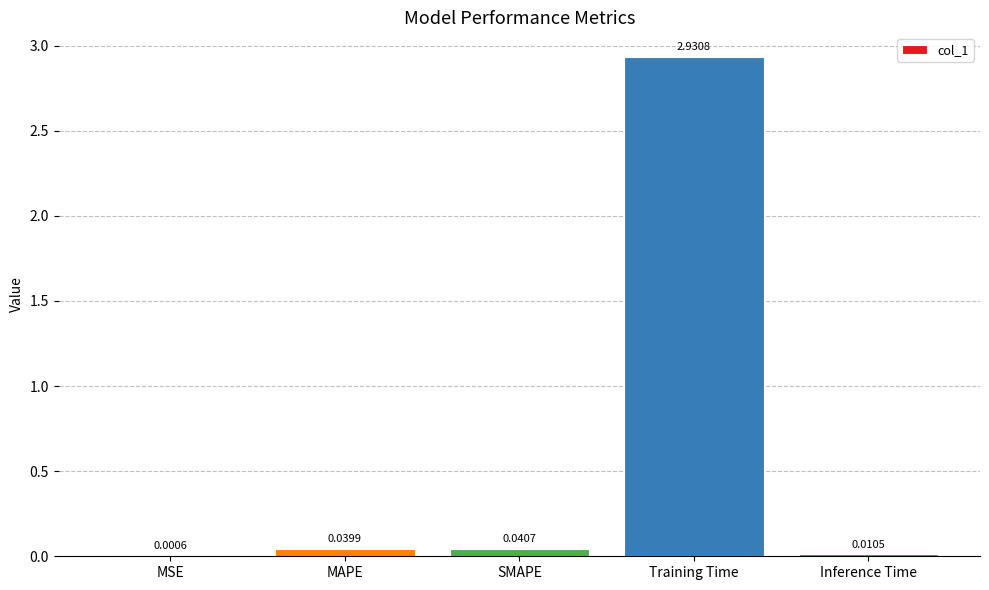

Between MAPE and Inference Time, which is larger?

MAPE